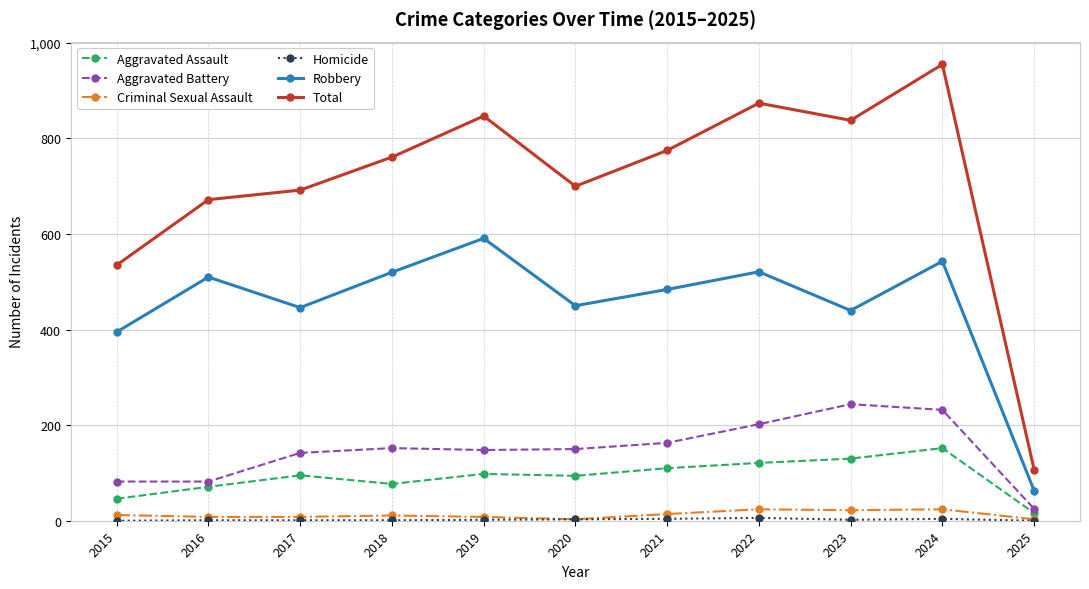

Which series has the largest range (max minus min)?

Total